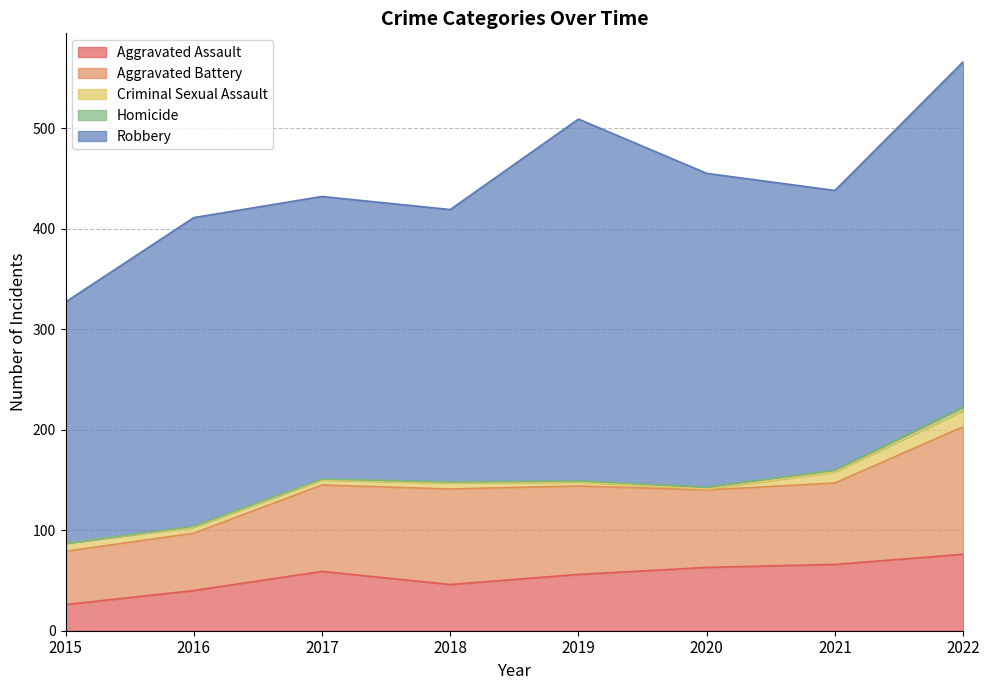

What is the spread (max minus min) of values at 2016?

306